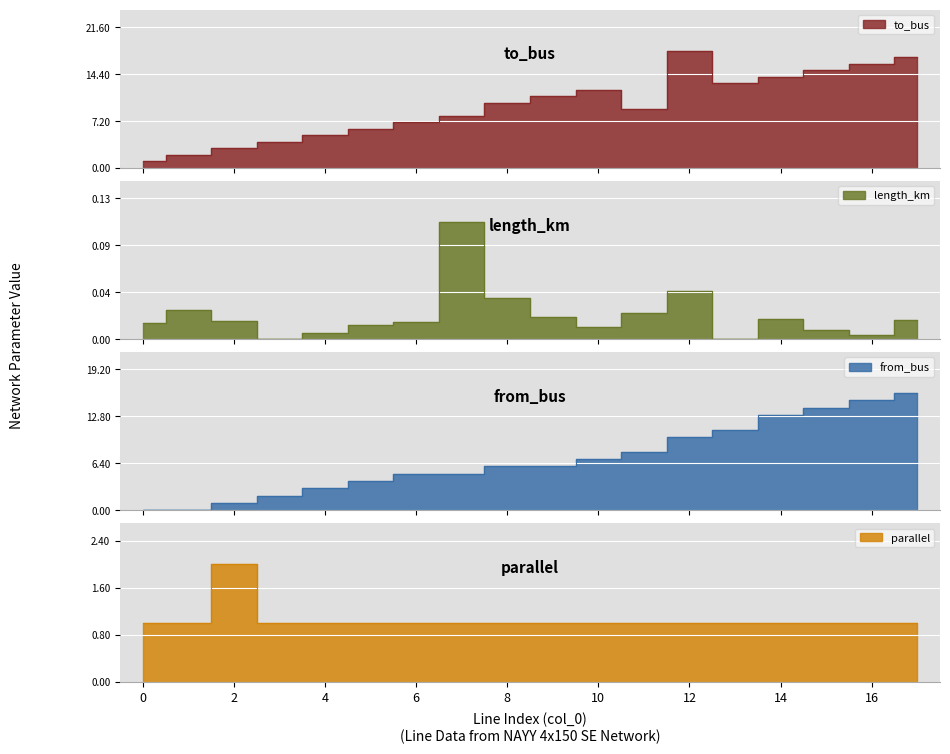

Is it true that length_km equals 0.0 at 13?

False